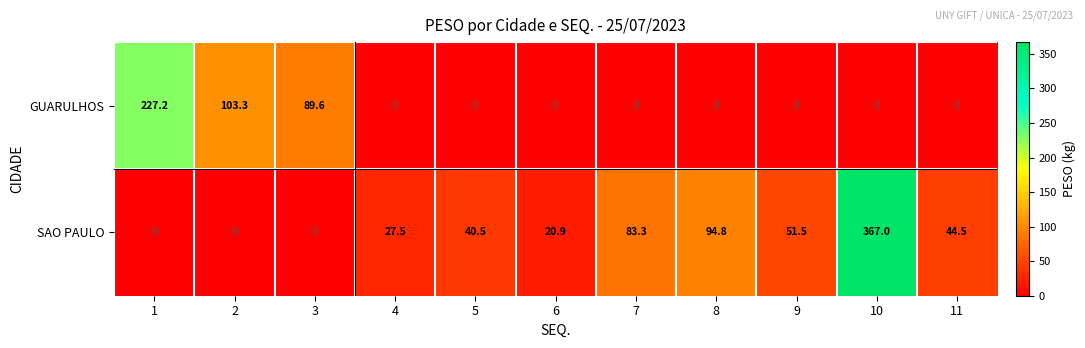

Reading left to right, extract all data points from this chart.

GUARULHOS: 227.2	103.3	89.6	0.0	0.0	0.0	0.0	0.0	0.0	0.0	0.0
SAO PAULO: 0.0	0.0	0.0	27.5	40.5	20.9	83.3	94.8	51.5	367.0	44.5